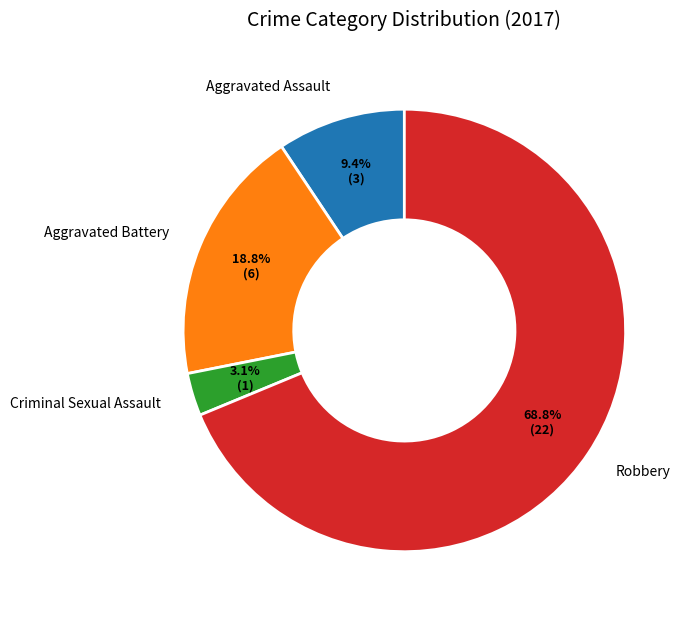

Which slice is the largest?

Robbery